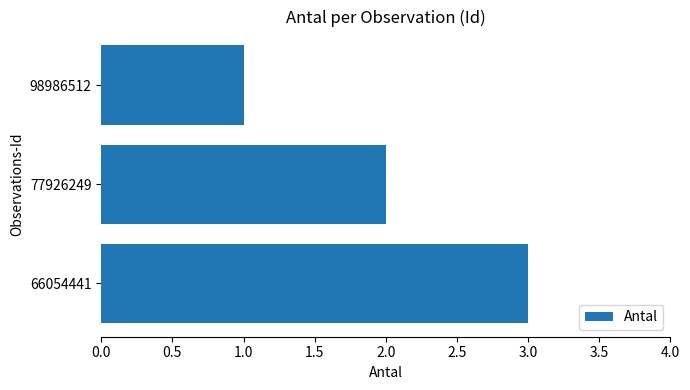

What is the average value?

2